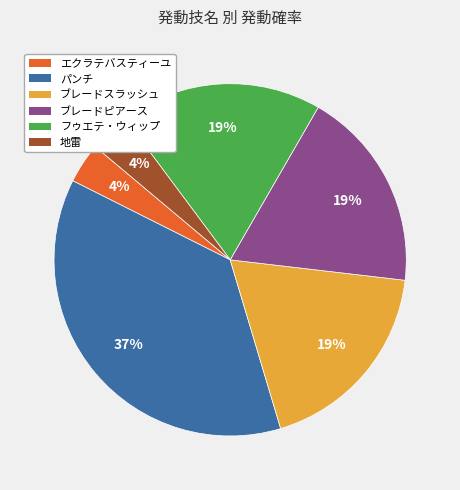

To the nearest percent, what is the combined percentage of フゥエテ・ウィップ and ブレードスラッシュ?

37%